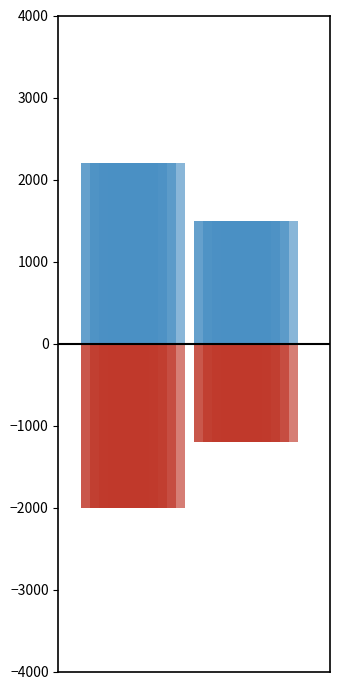

What is the total value across all series at 1?

300